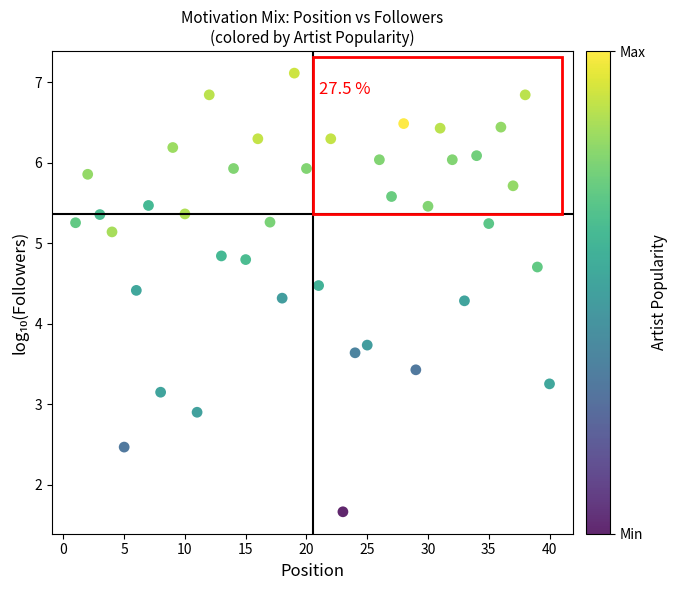

What is the range of X values (max minus min)?

39.0